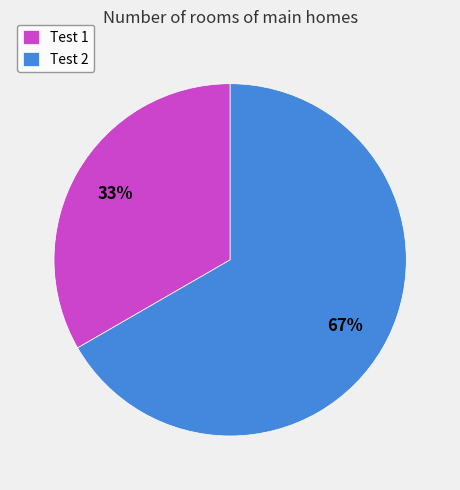

What percentage is the Test 1 slice, to the nearest percent?

33%